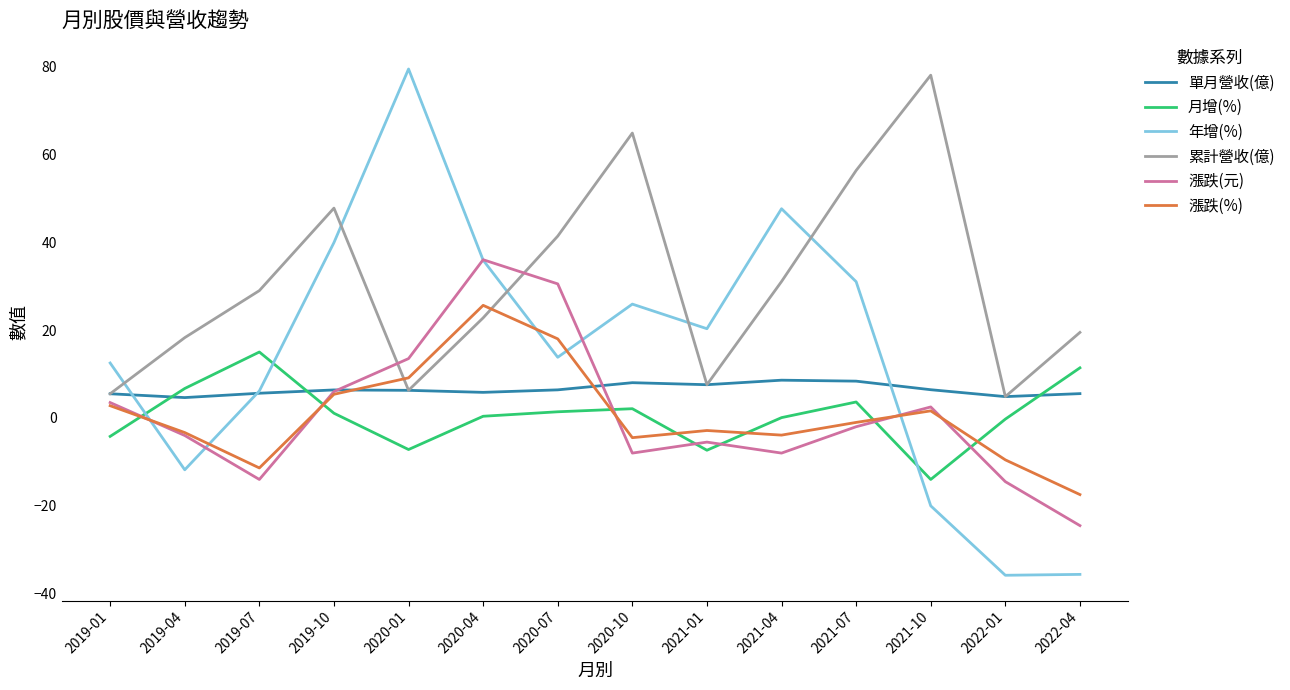

Is this an area chart (filled region under the line)?

No